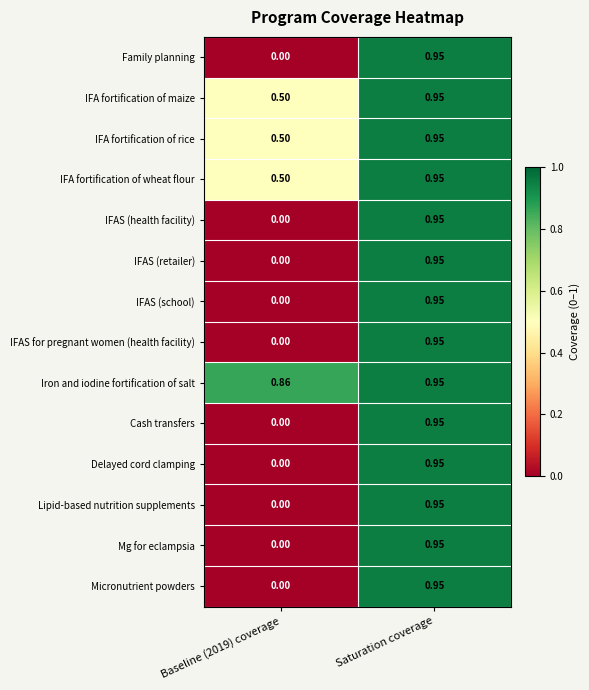

Which series has the largest total across all categories?

Iron and iodine fortification of salt